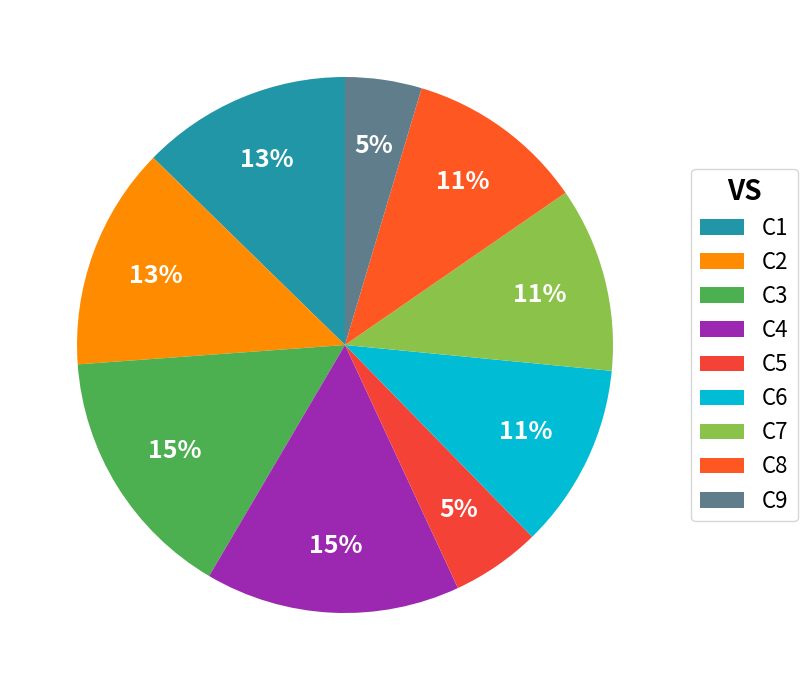

What percentage is the C1 slice, to the nearest percent?

13%